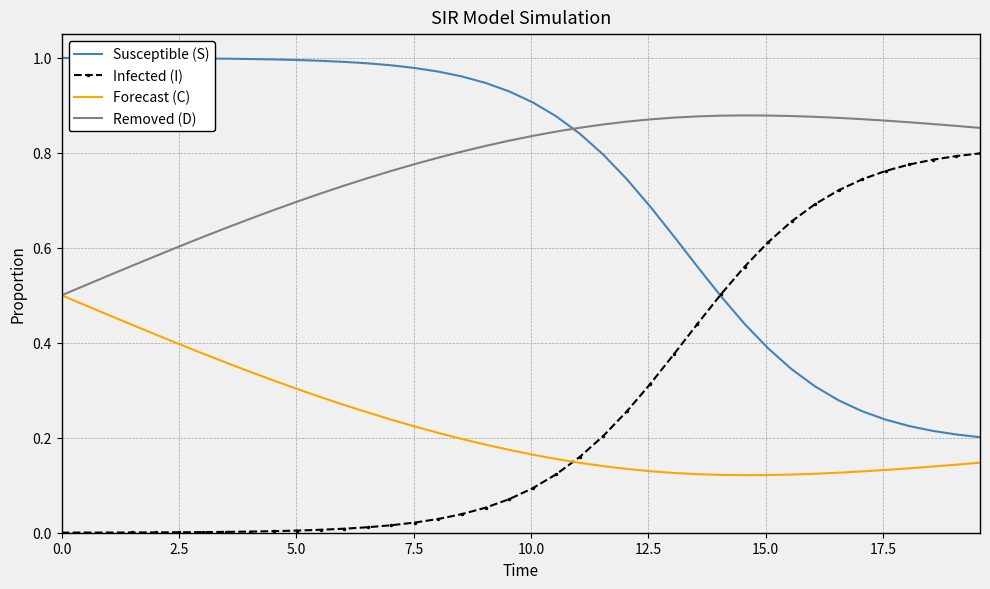

Rank the series by their maximum value, from lowest to highest.

Forecast (C), Infected (I), Removed (D), Susceptible (S)